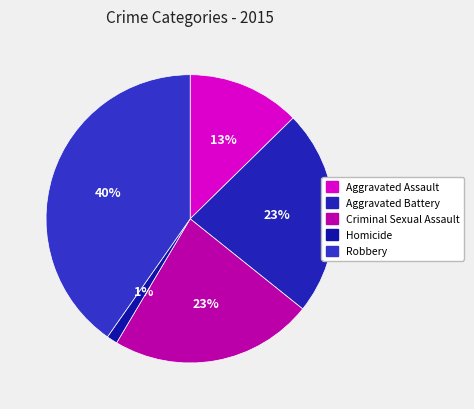

What is the ratio of the value at Aggravated Battery to the value at Aggravated Assault?

1.8